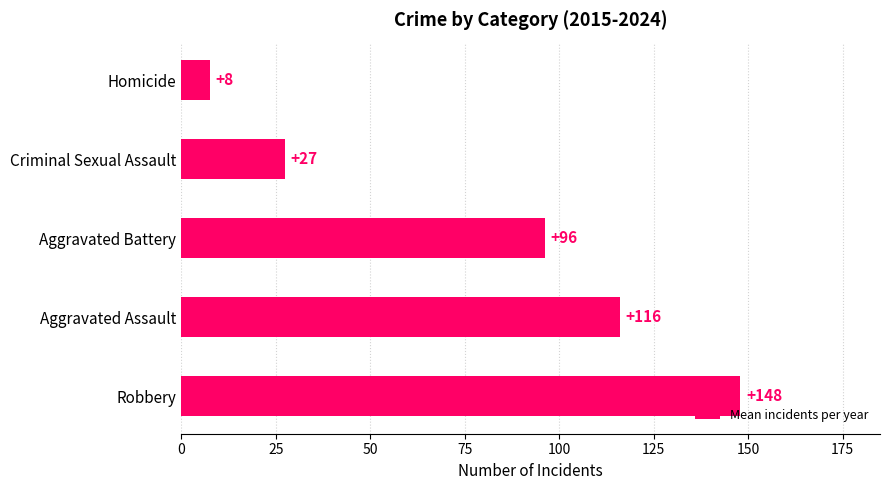

At which label is the value closest to 77?

Aggravated Battery